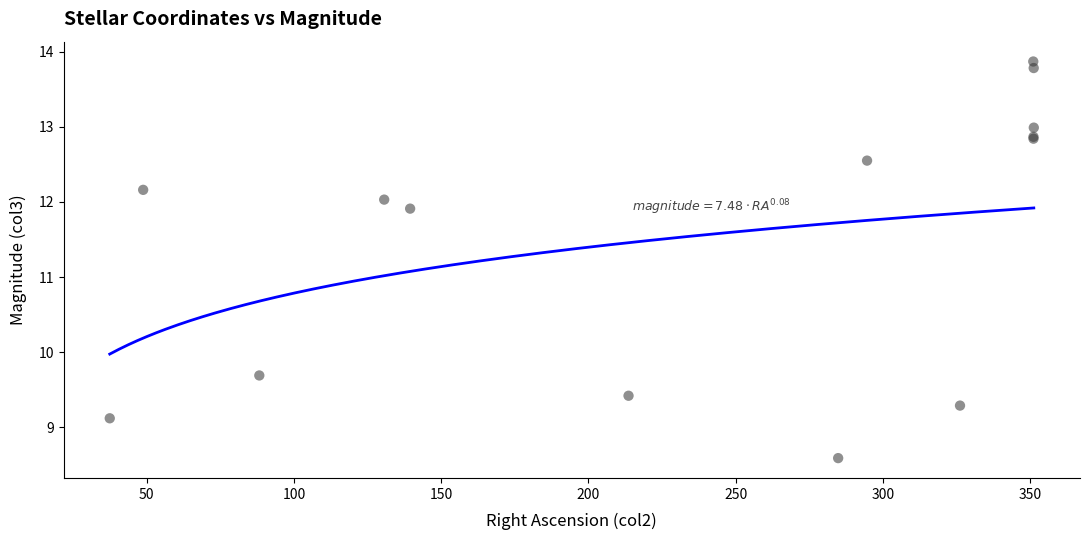

What Y value in the scatter plot is closest to 11?

11.9